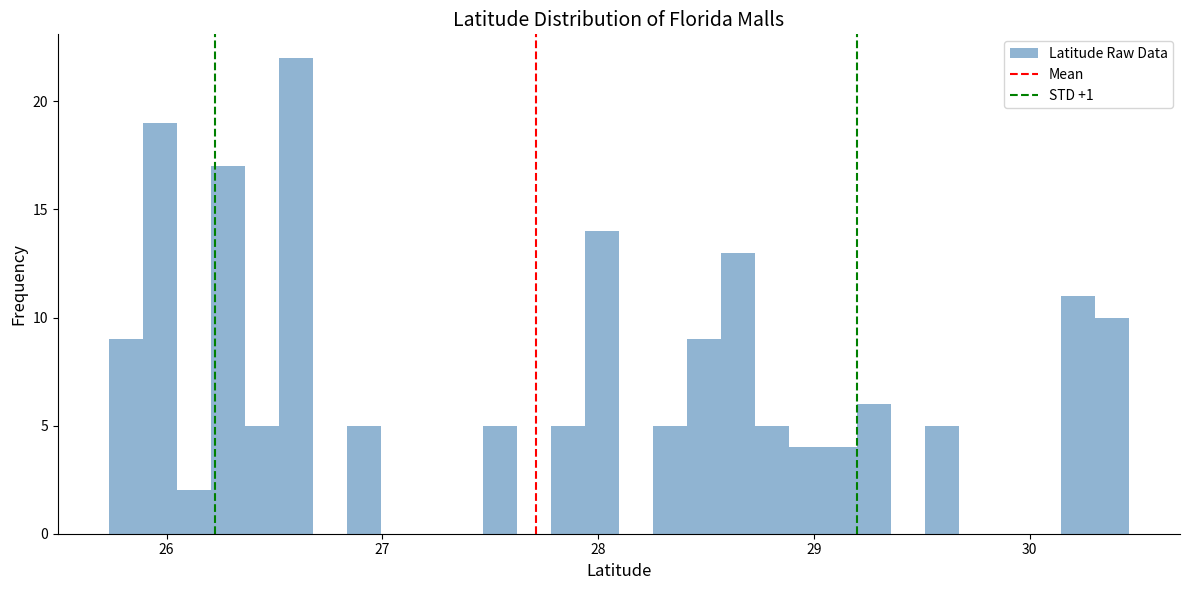

Read against the x-axis, roughly where is the centre of the tallest bar?

26.6